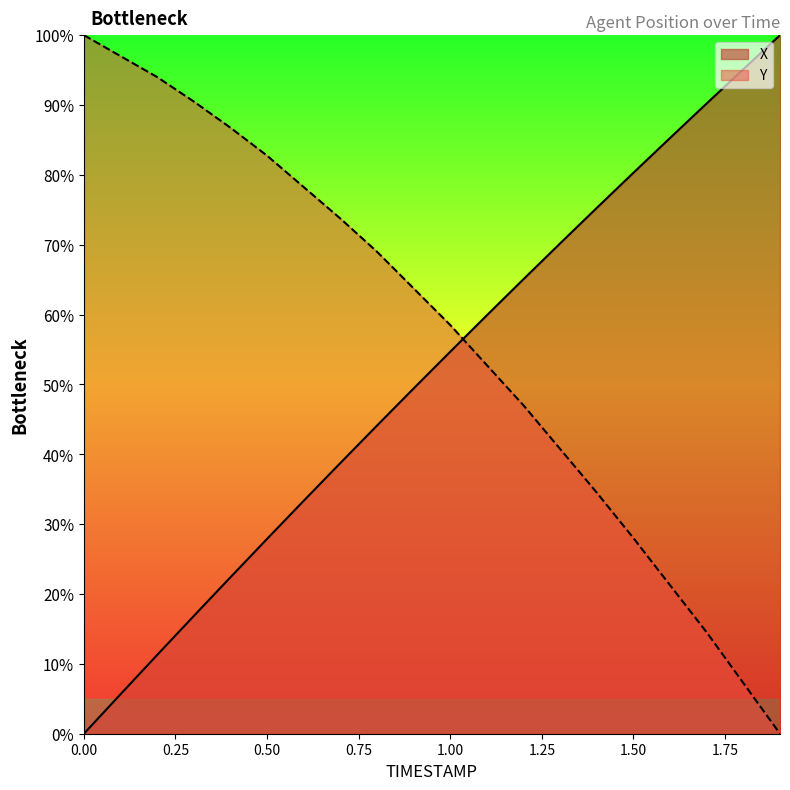

Which series changed the most between 0.9 and 1.1?

Y